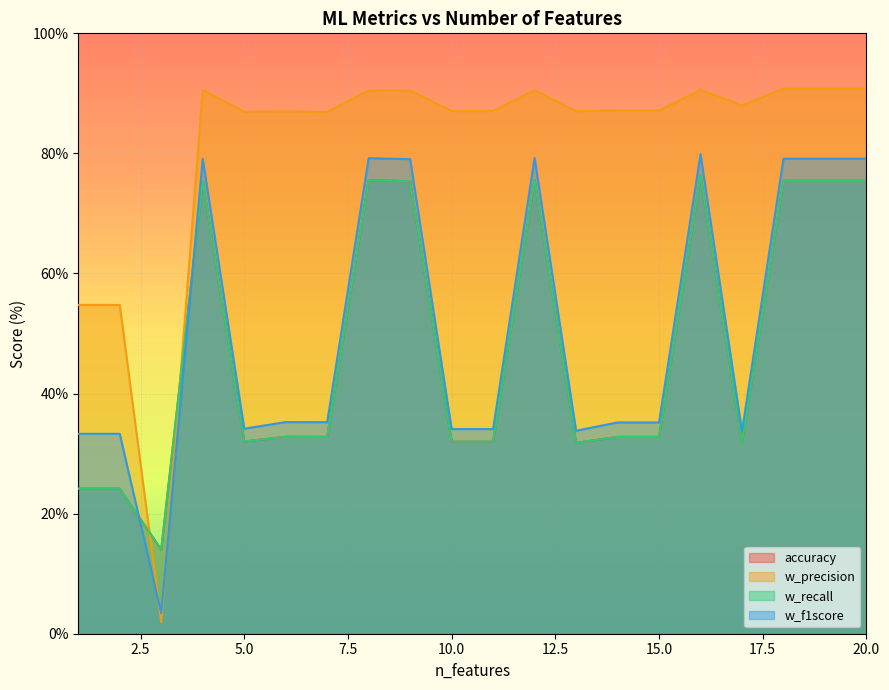

What is the maximum value for w_recall?

76.3